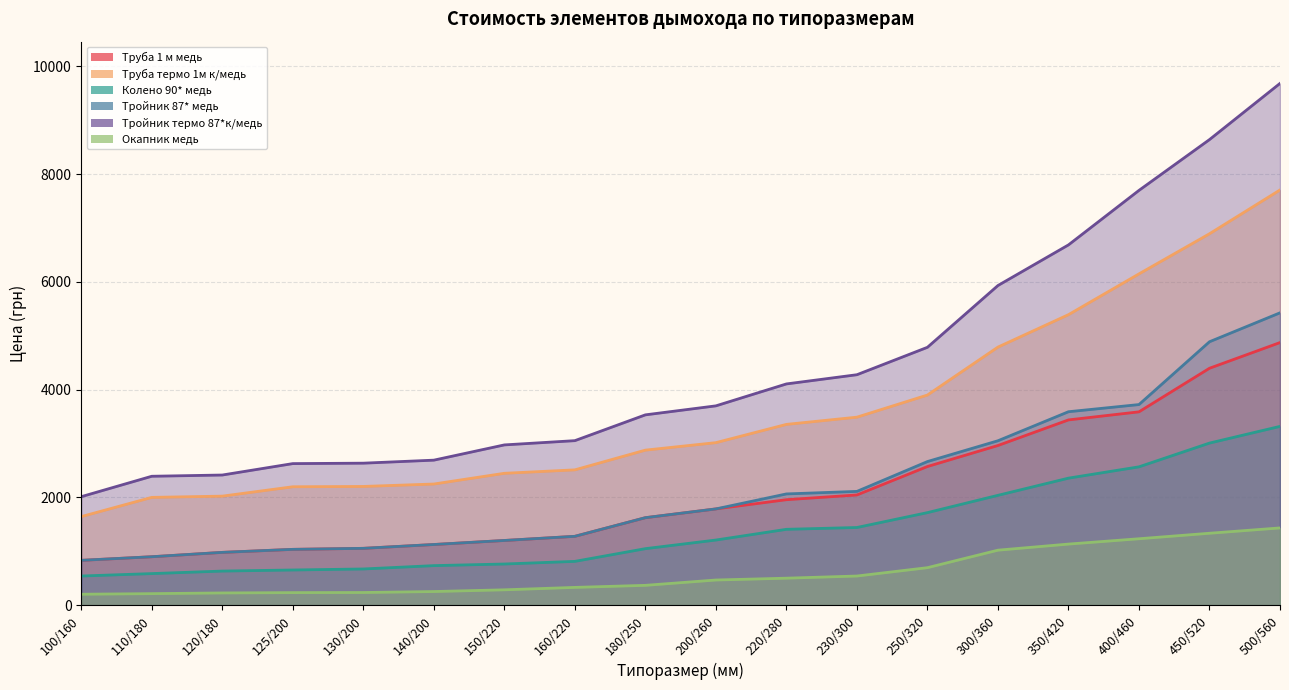

How many lines are shown in the chart?

6